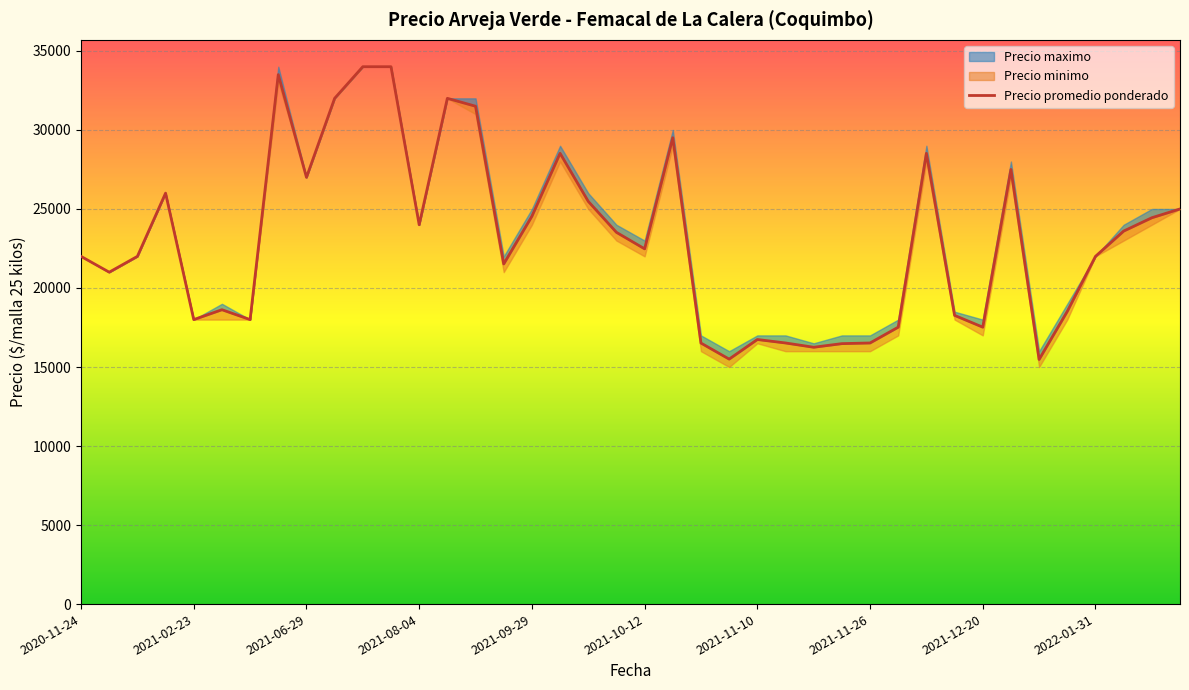

Is it true that the value at 2022-01-31 is 22000?

True